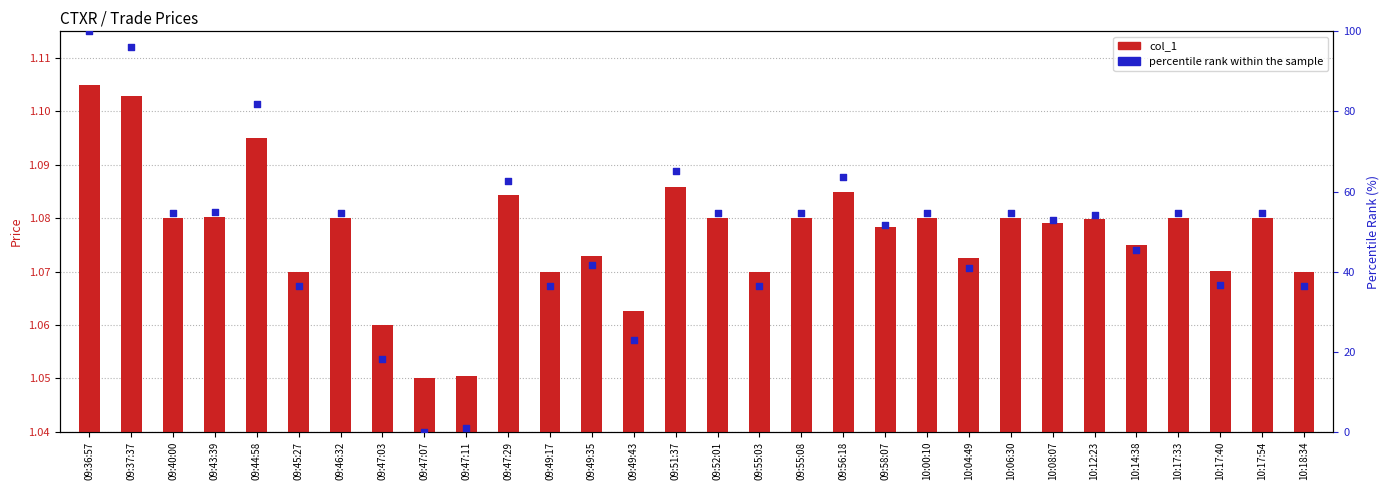

Which series reaches the minimum Y coordinate?

percentile rank within the sample